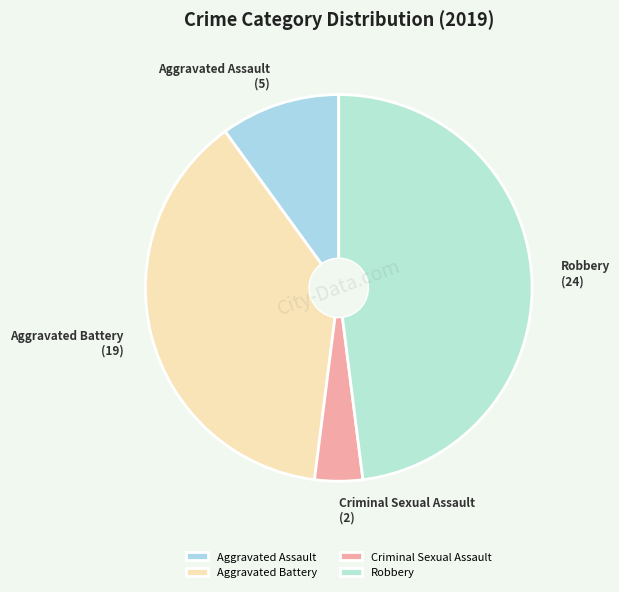

The Aggravated Battery slice represents 38% of the pie. True or false?

True